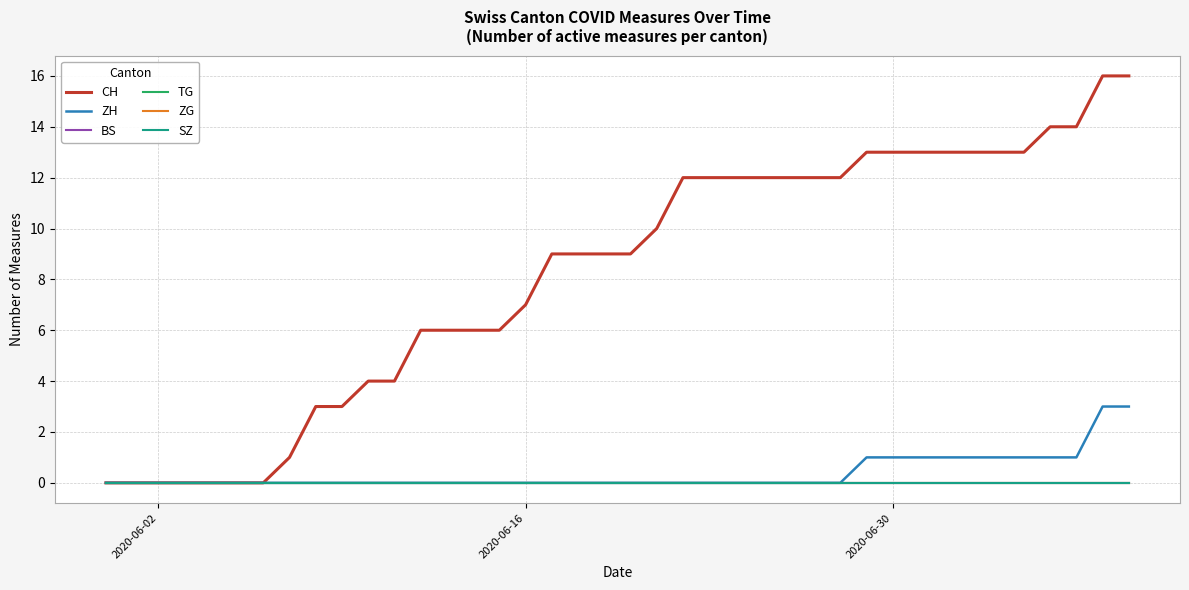

What is the sum of all ZH values?

15